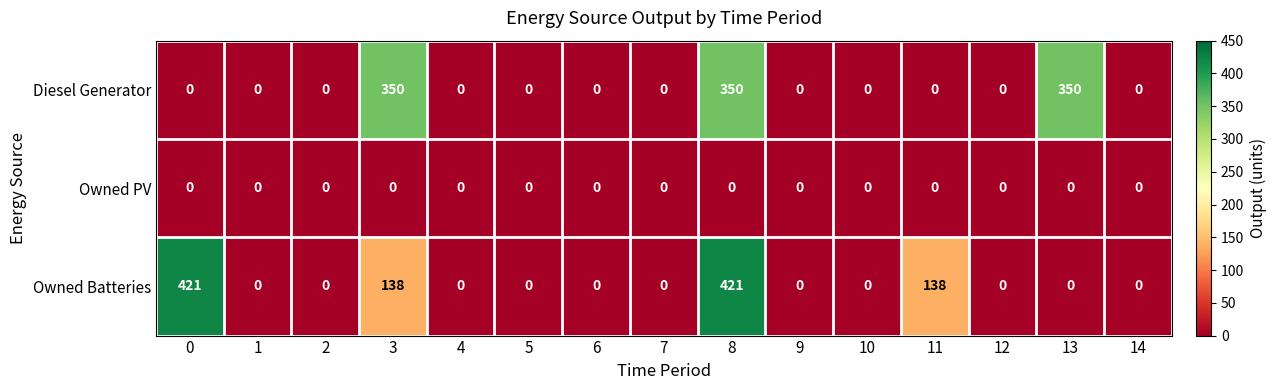

List the series in order of their peak value, lowest first.

Owned PV, Diesel Generator, Owned Batteries